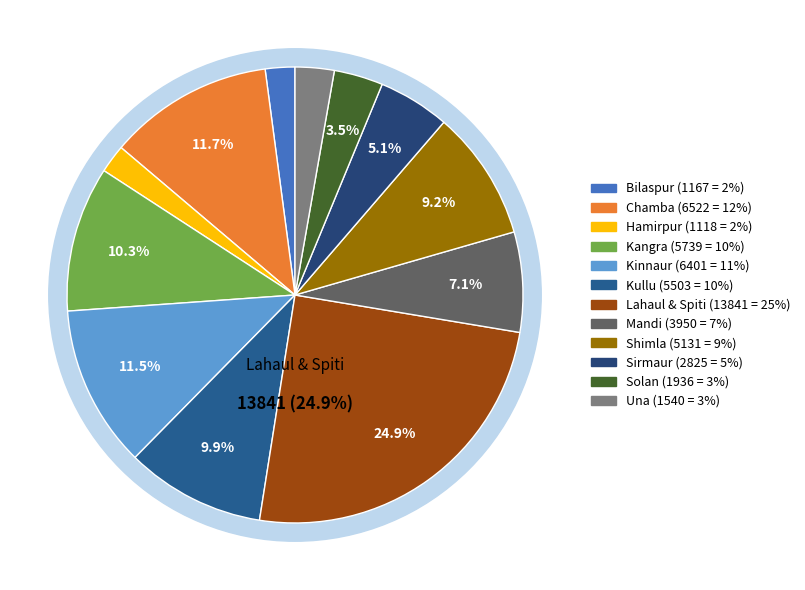

Does any single category account for the majority?

No